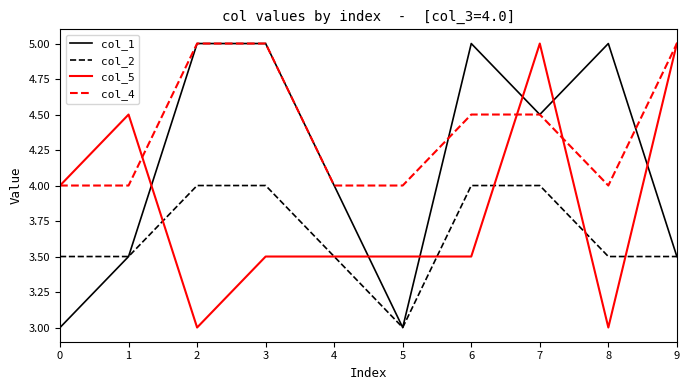

At 6, list the series in order from largest to smallest.

col_1, col_4, col_2, col_5